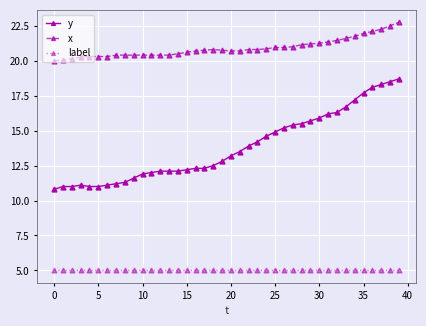

What is the difference between the maximum and minimum values in the y series?

7.9